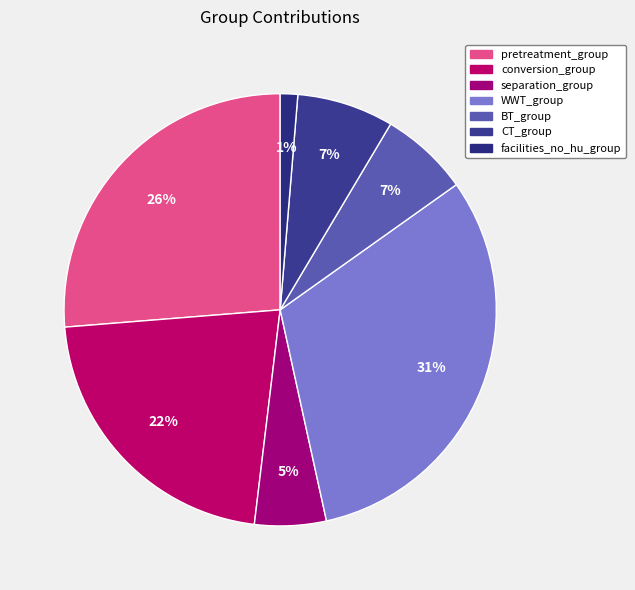

To the nearest percent, what percentage of the pie is CT_group?

7%